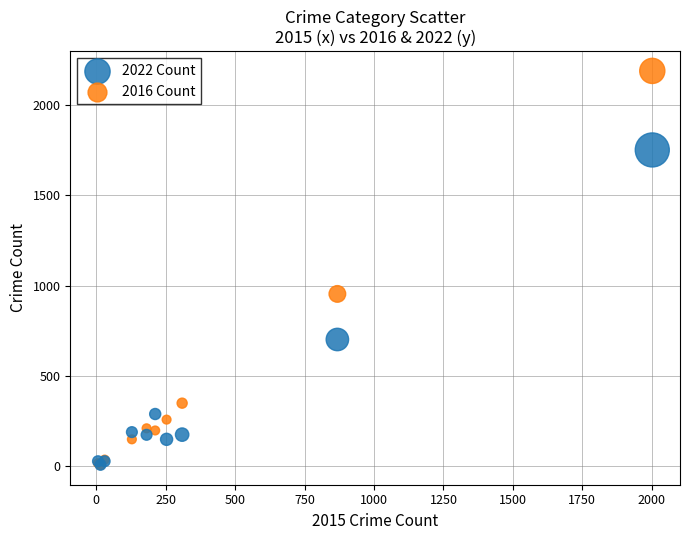

Which series has the largest Y range (max minus min)?

2016 Count